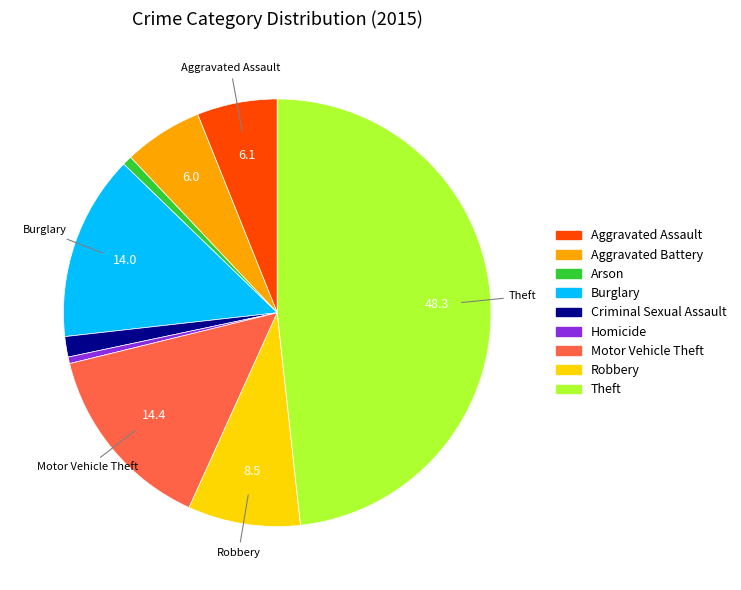

How many slices are in this pie chart?

9